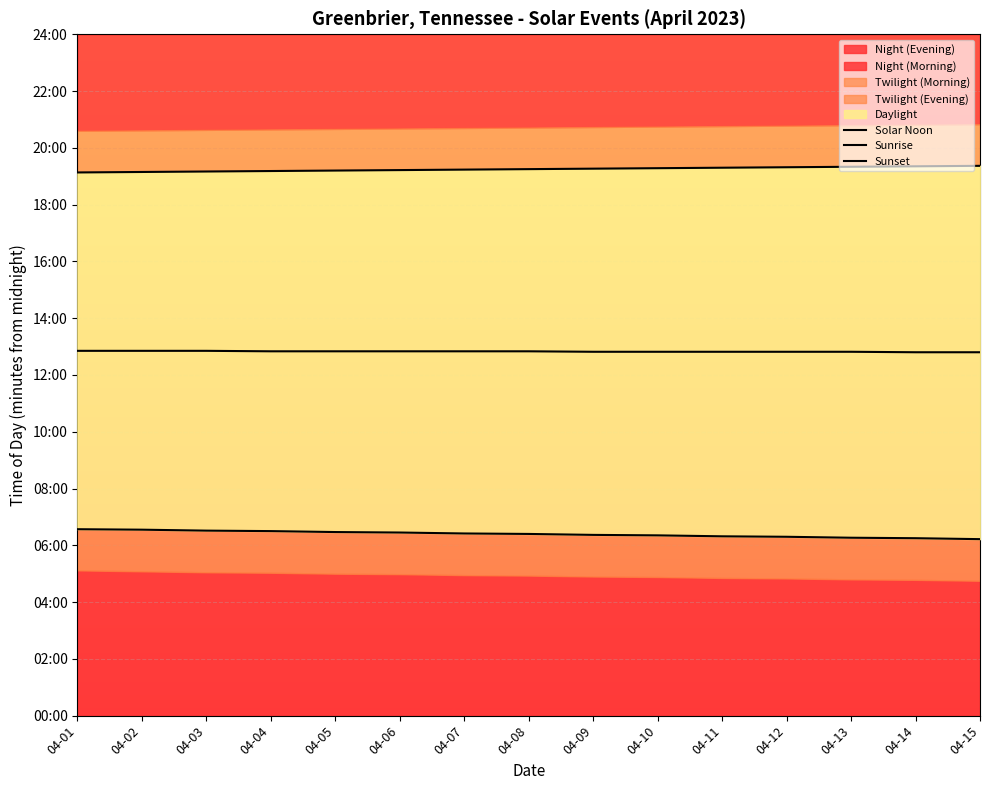

Which series has the largest total across all categories?

Sunset